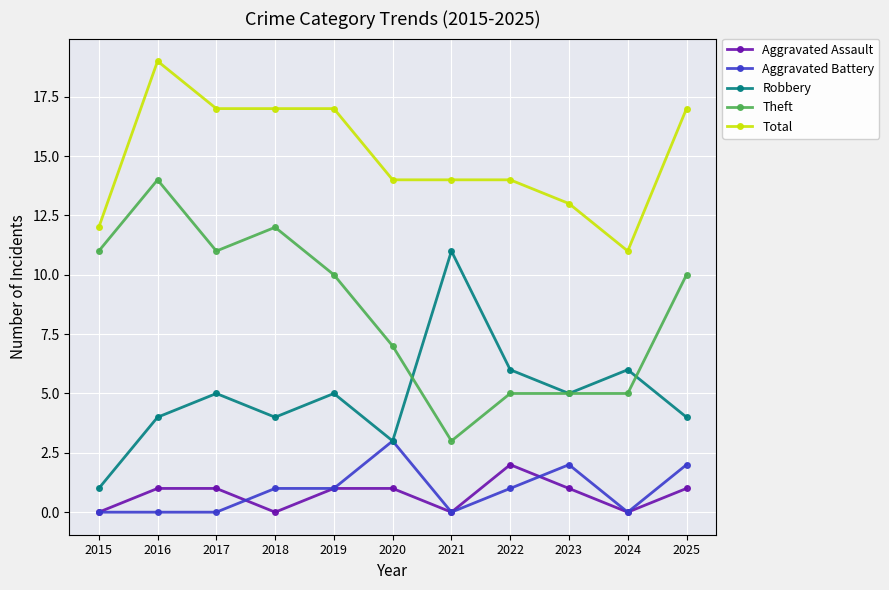

How many values in the Robbery series are below 5?

5